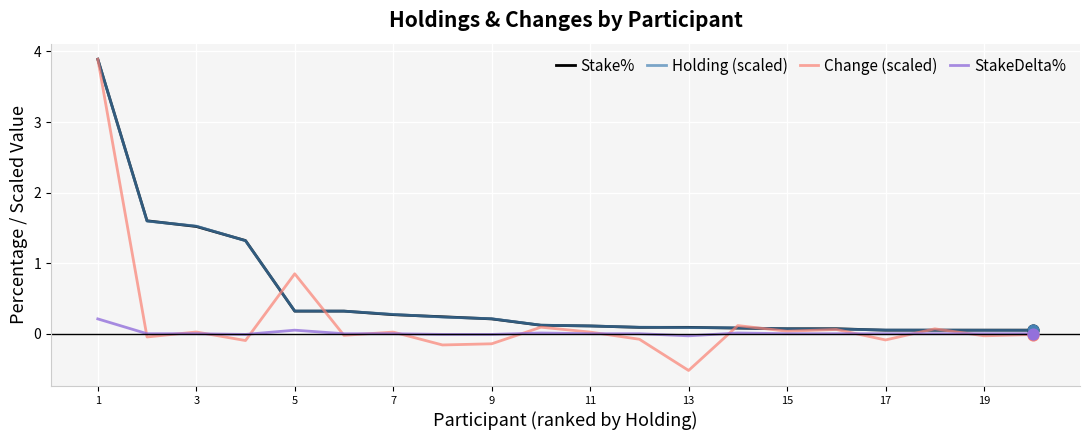

At how many categories does at least one series exceed 0?

20